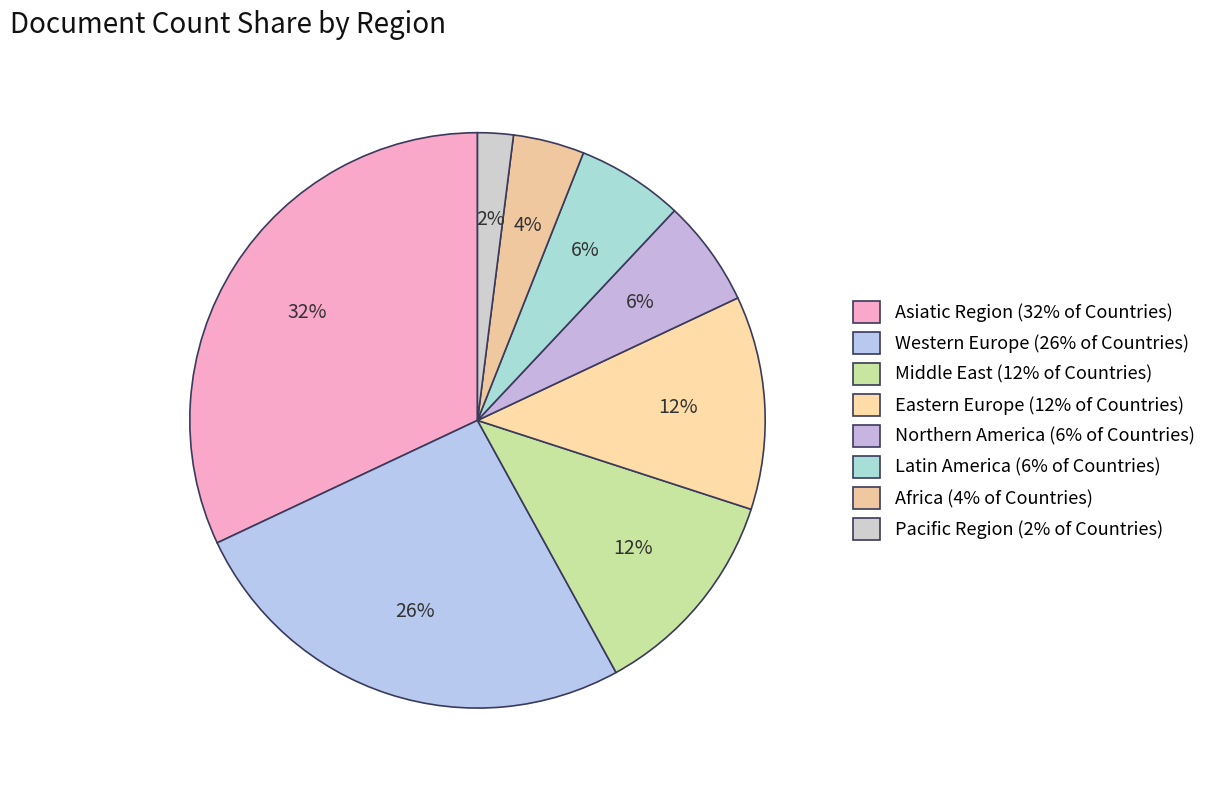

Between Eastern Europe and Northern America, which is larger?

Eastern Europe